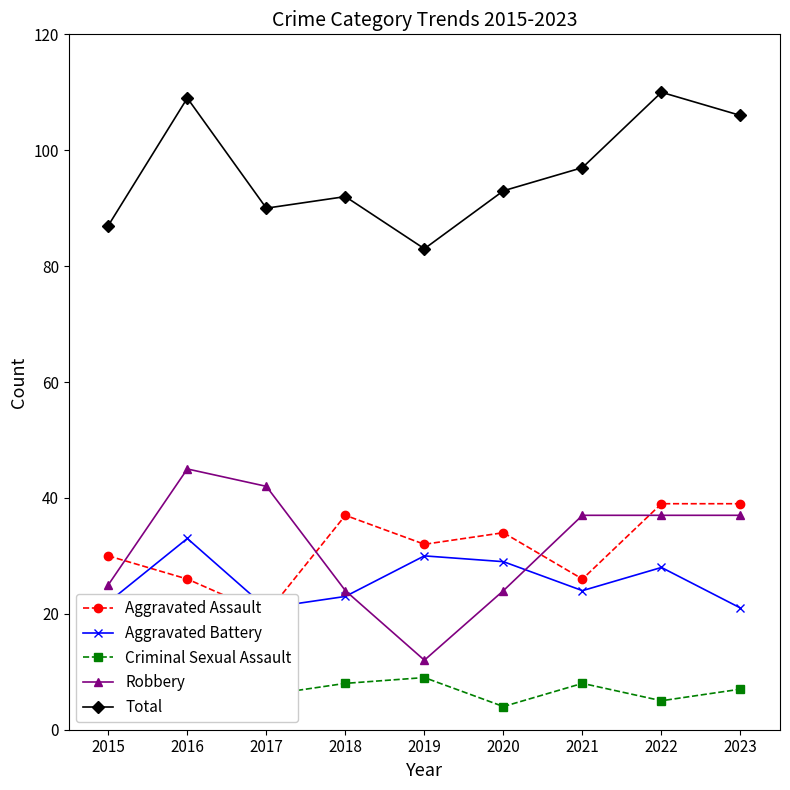

True or false: Criminal Sexual Assault and Robbery cross at least once.

False